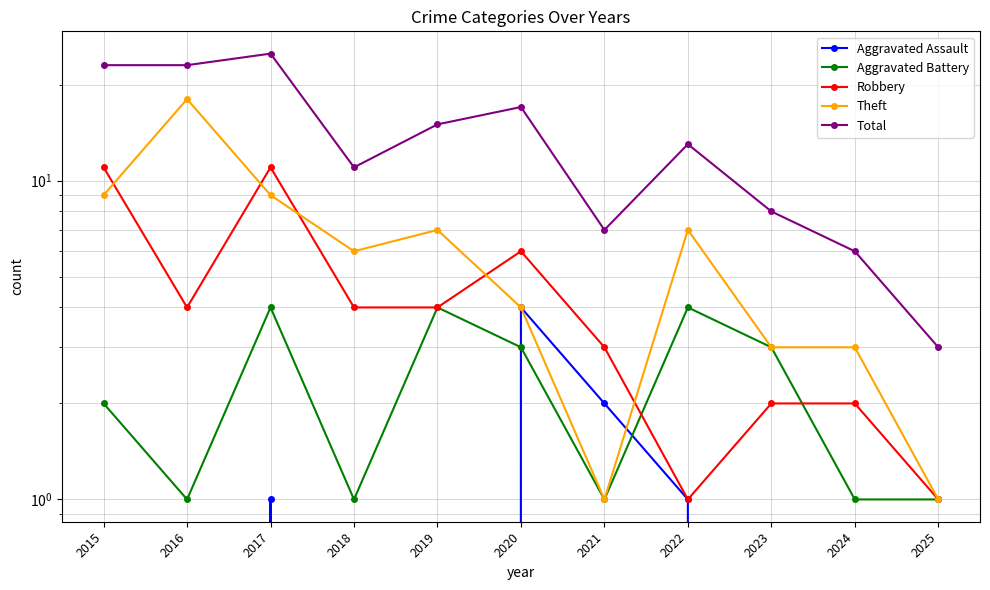

Is it true that Aggravated Assault equals 0 at 2022?

False